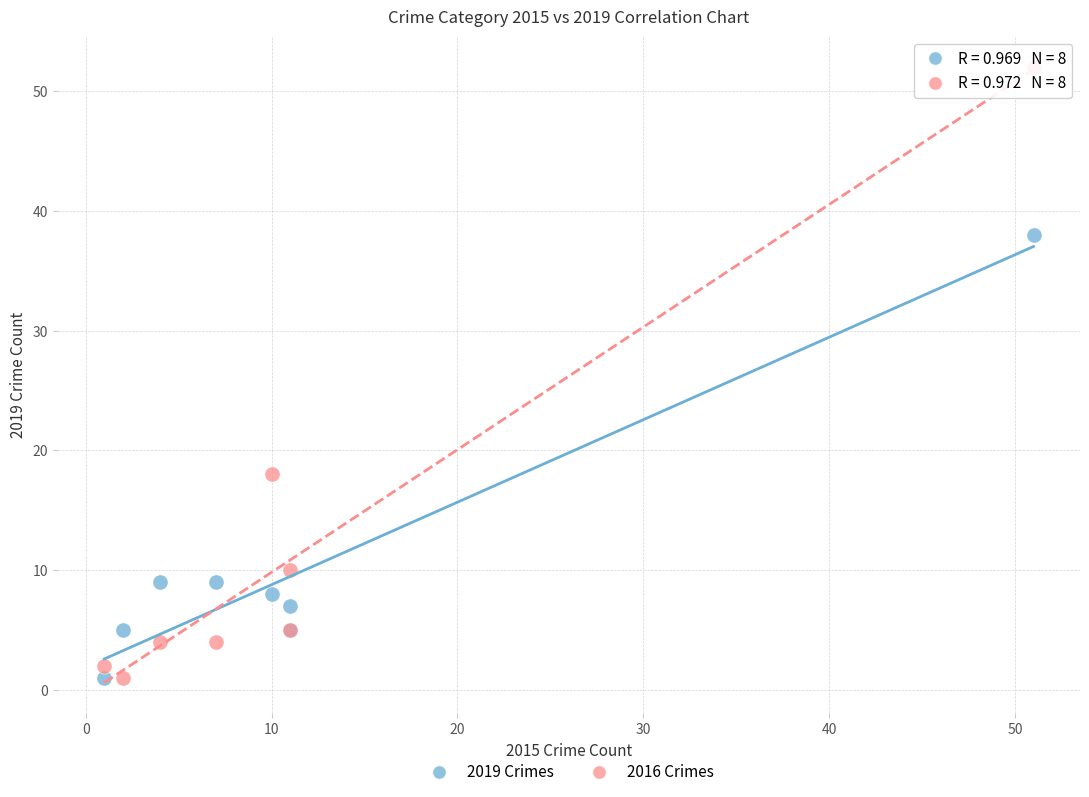

Which series has the largest Y range (max minus min)?

2016 Crimes